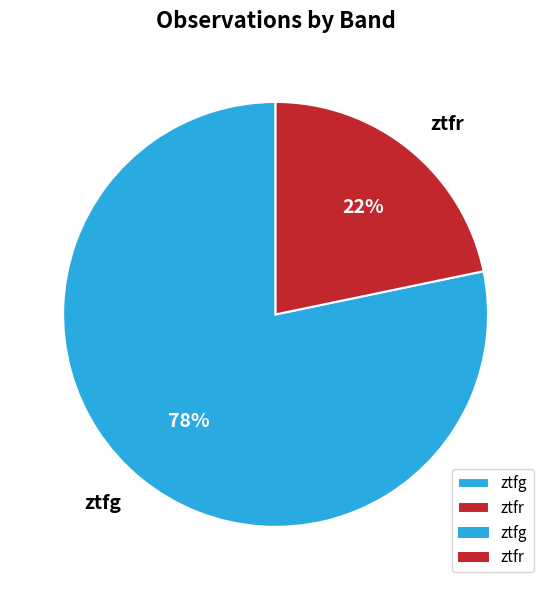

How many slices are in this pie chart?

2